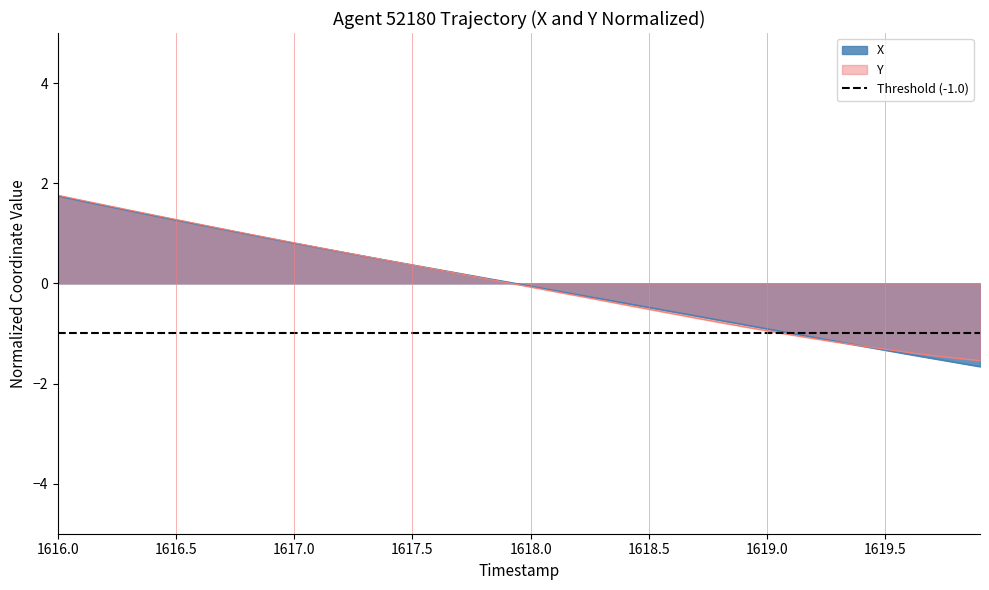

What is the maximum value for X?

1.7